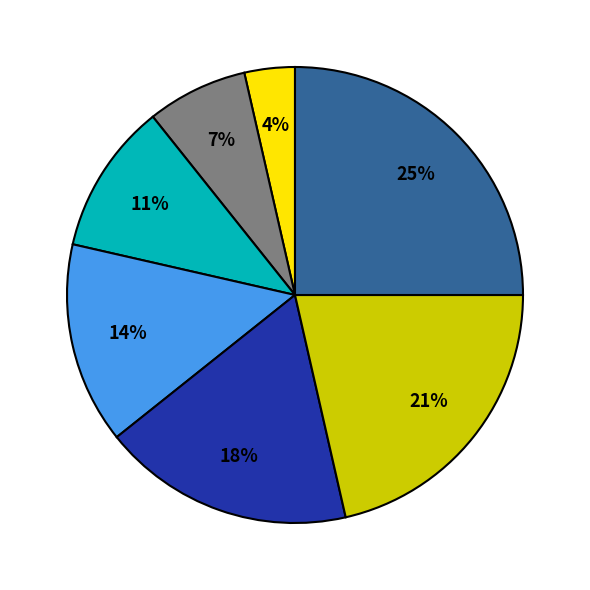

Is there a majority slice in this chart?

No